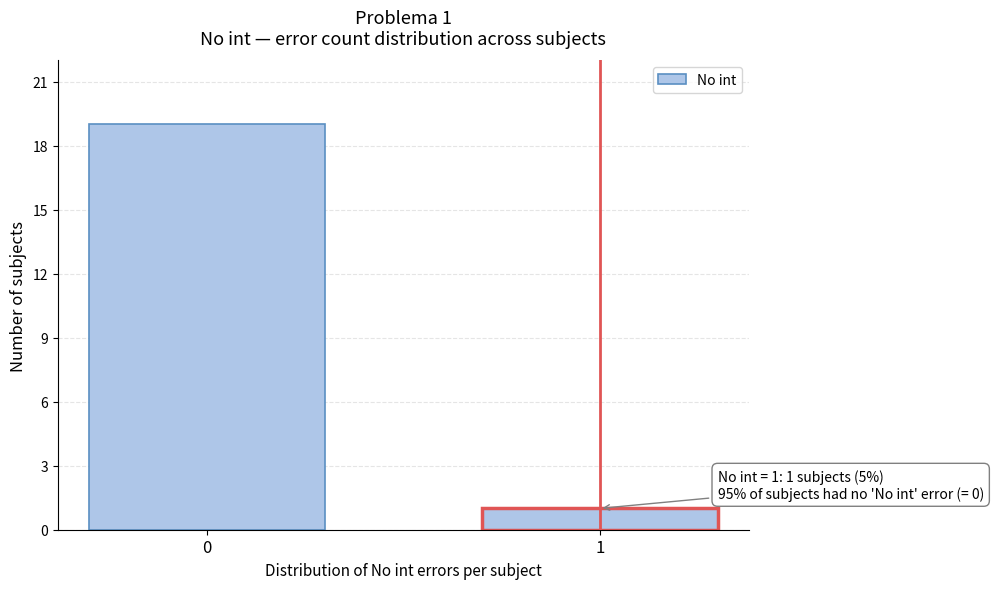

Reading left to right, what are all the values shown in this chart?

0=19	1=1